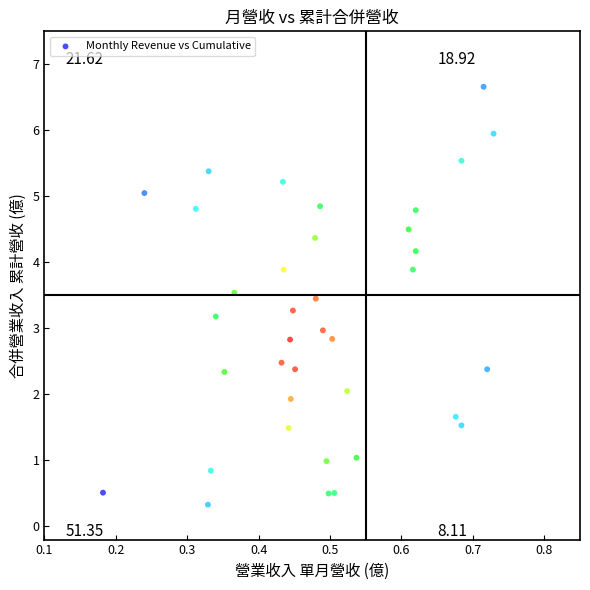

What is the range of Y values (max minus min)?

6.3